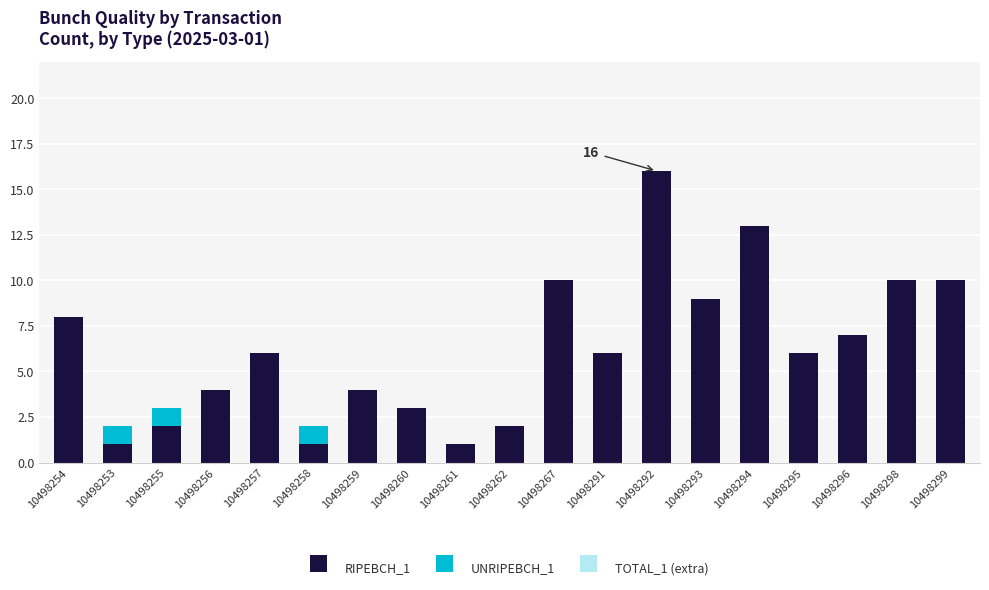

True or false: RIPEBCH_1 has a value of 6 at 10498295.

True